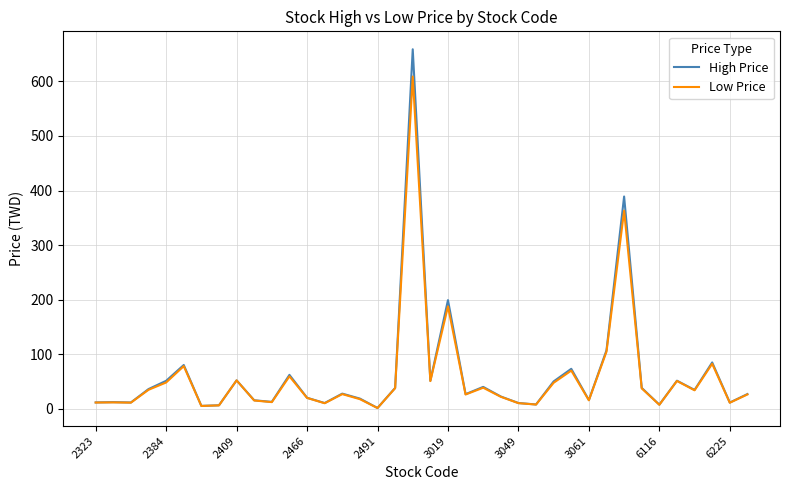

At how many categories does at least one series exceed 245?

2